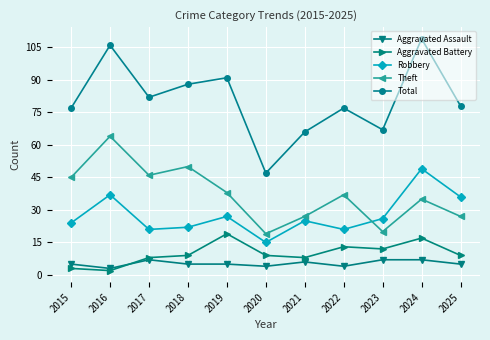

What is the spread (max minus min) of values at 2018?

83